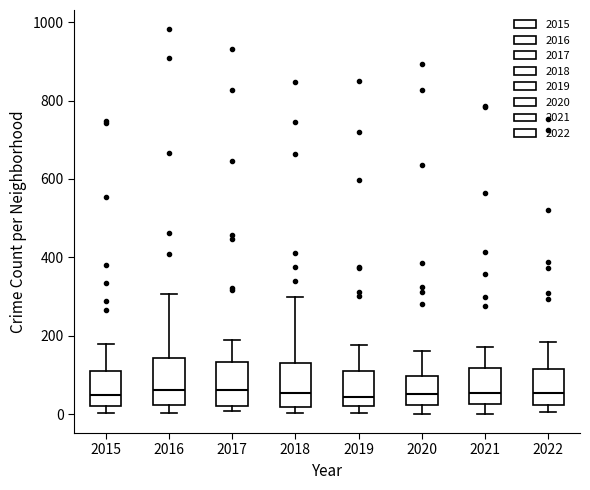

Reading left to right, read every box against the y-axis: the position of its median line, the range the box covers, and the ends of its whiskers. The values are not printed on the chart, so give them approximately, as read against the axis.

2015: median 40, box 20 to 100, whiskers 0 to 180
2016: median 60, box 20 to 140, whiskers 0 to 300
2017: median 60, box 20 to 140, whiskers 0 to 180
2018: median 60, box 20 to 140, whiskers 0 to 300
2019: median 40, box 20 to 120, whiskers 0 to 180
2020: median 60, box 20 to 100, whiskers 0 to 160
2021: median 60, box 20 to 120, whiskers 0 to 180
2022: median 60, box 20 to 120, whiskers 0 to 180